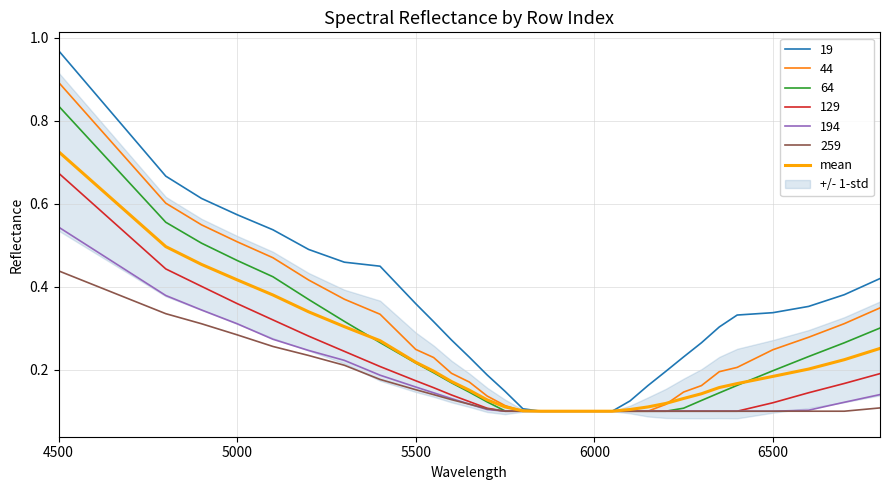

The 259 series shows 0.0 at 6500. True or false?

False